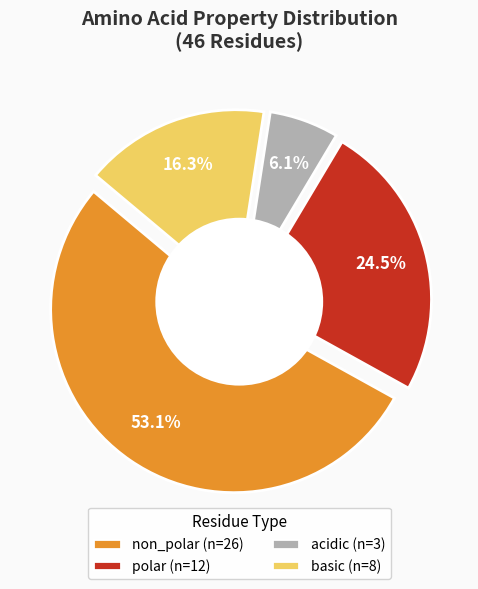

What is the smallest slice in the pie chart?

acidic